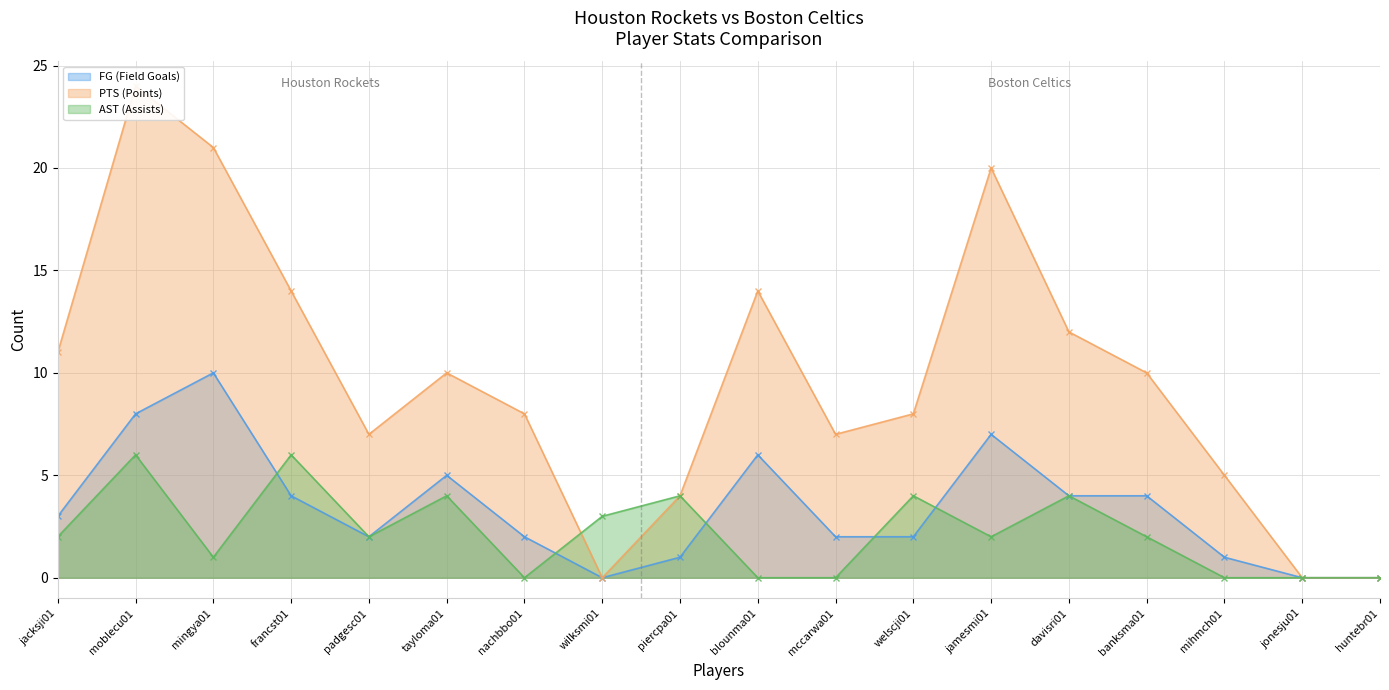

True or false: AST (Assists) and FG (Field Goals) intersect in this chart.

True